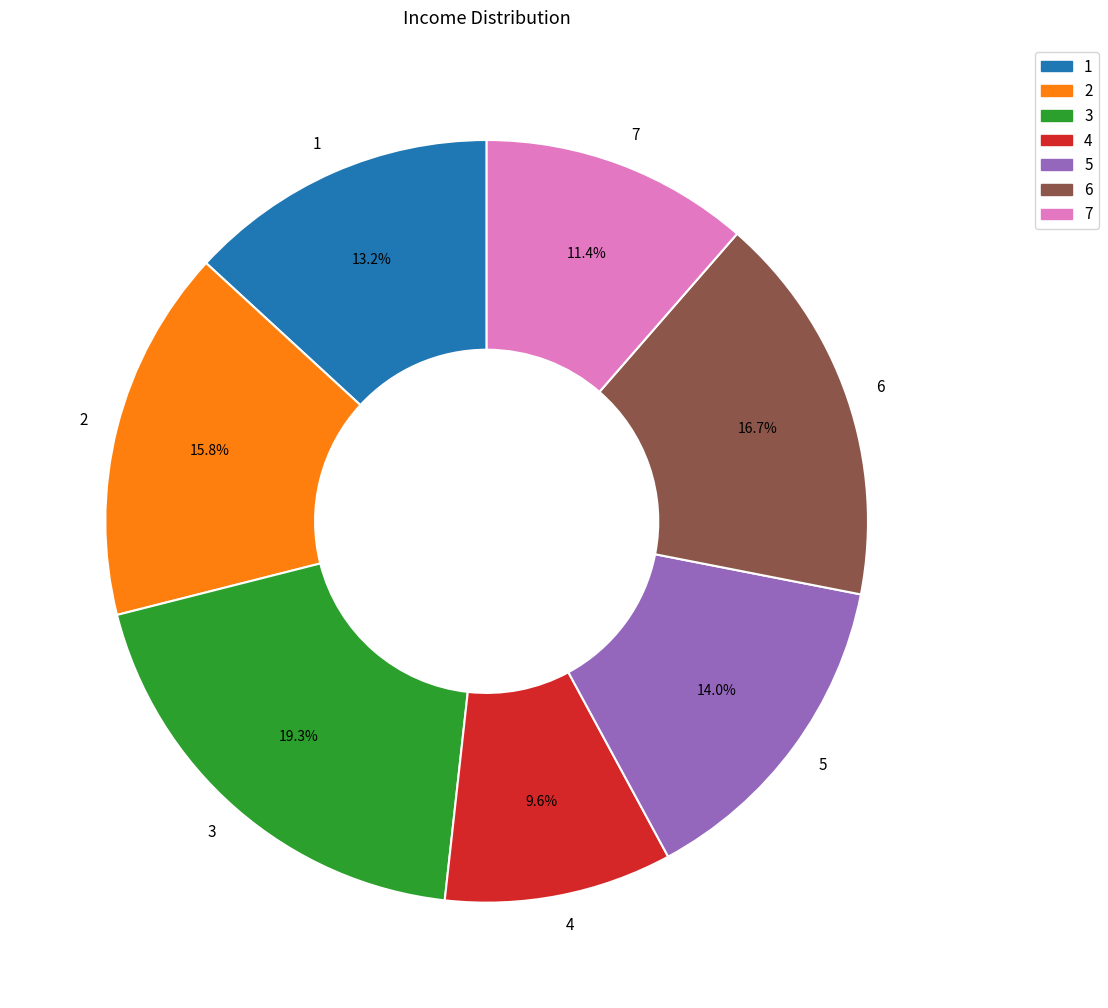

Is there a majority slice in this chart?

No